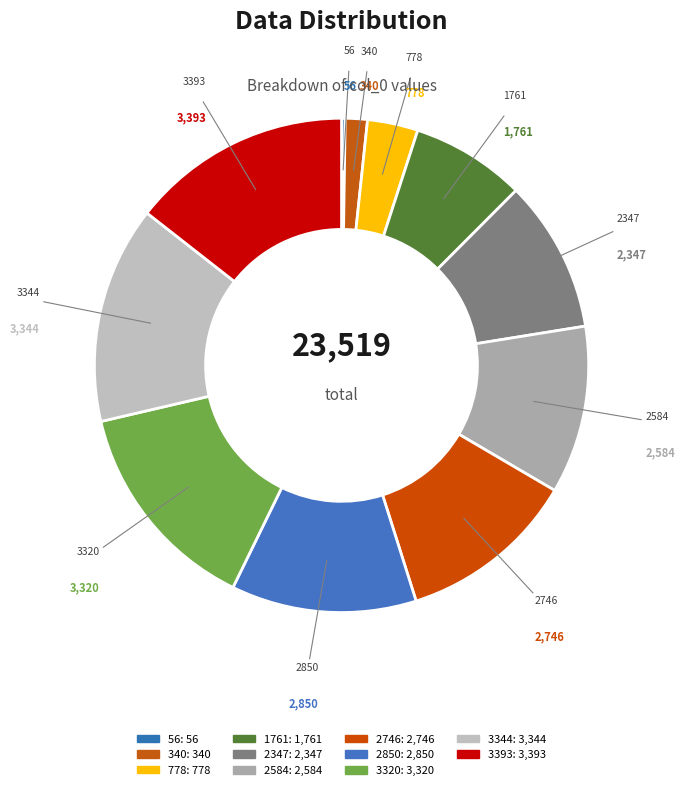

How much of the chart is everything except 3393?

85.6%